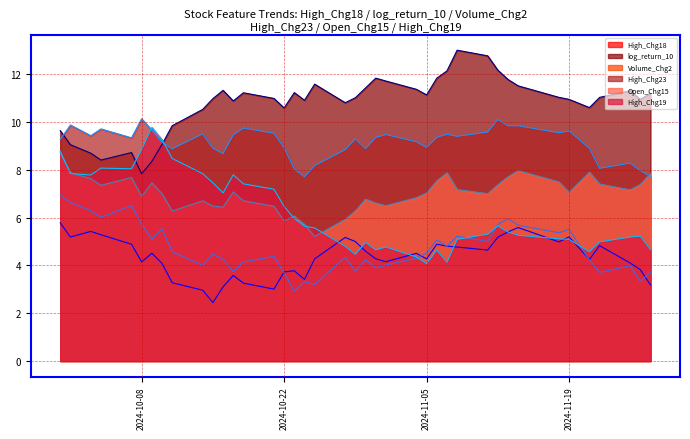

What is the maximum value shown in the chart?

13.0